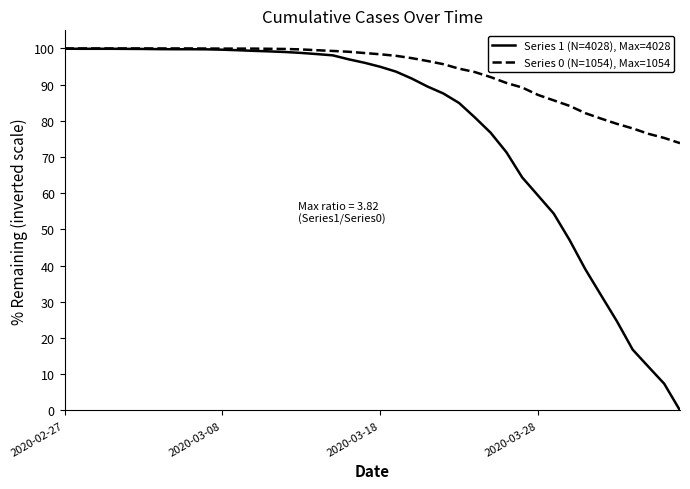

List the series in order of their overall mean, lowest first.

Series 1 (N=4028), Max=4028, Series 0 (N=1054), Max=1054